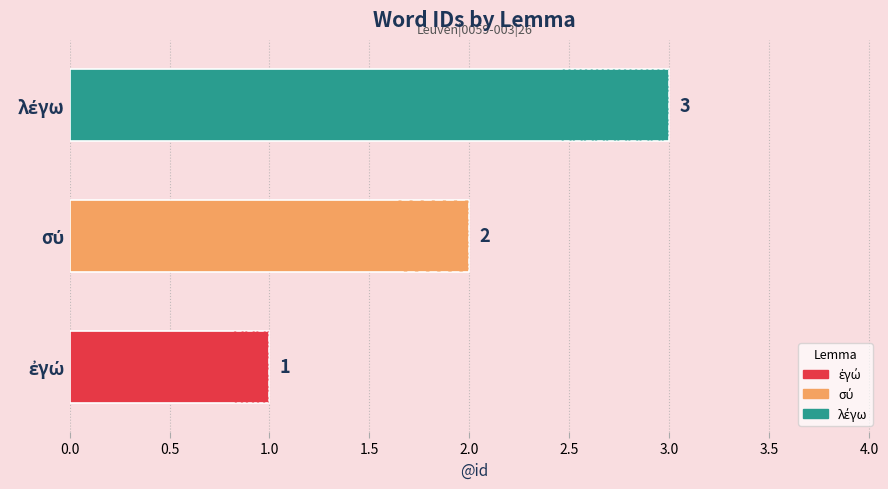

How many values are between 1 and 3?

3